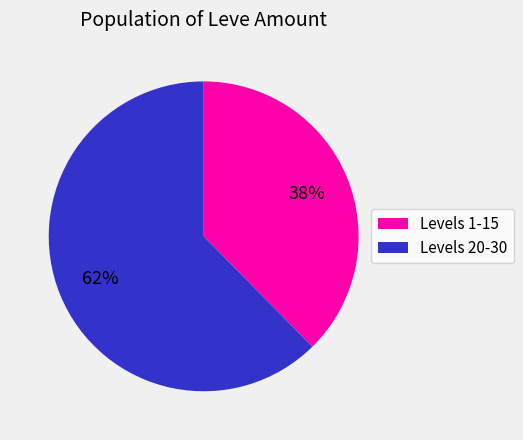

How many segments does this pie chart have?

2